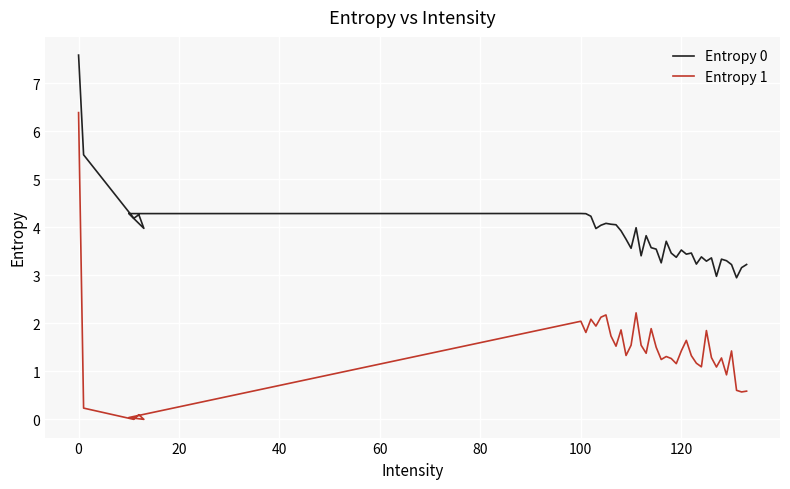

Which series has the widest spread of values?

Entropy 1